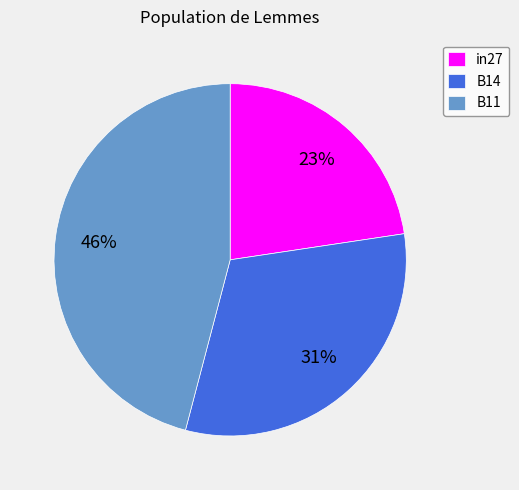

Count the number of slices in the pie.

3